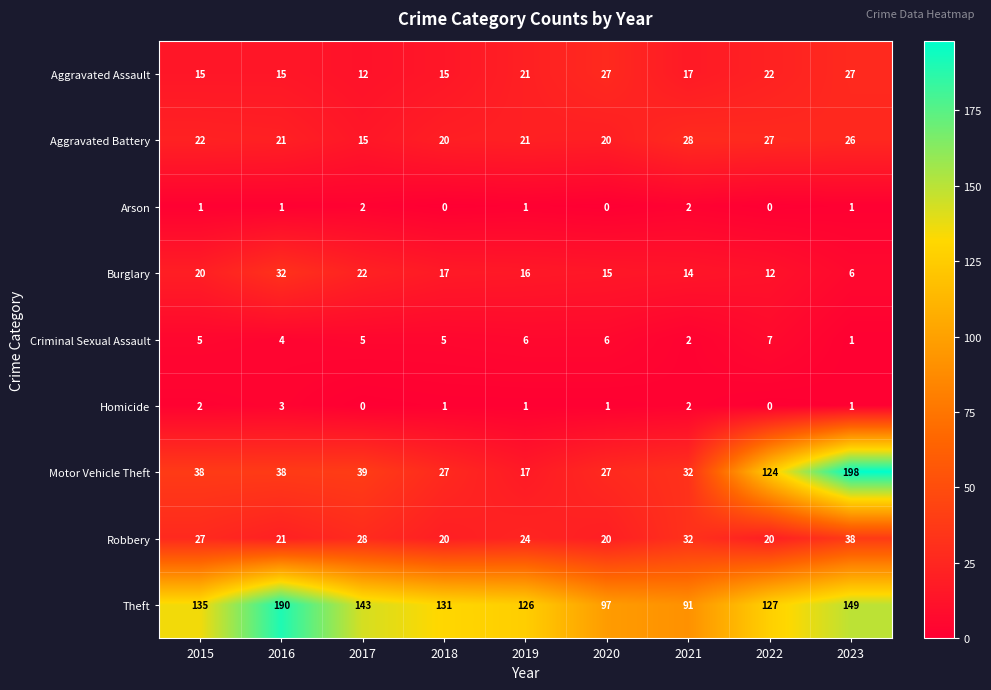

The Aggravated Assault series shows 15 at 2015. True or false?

True